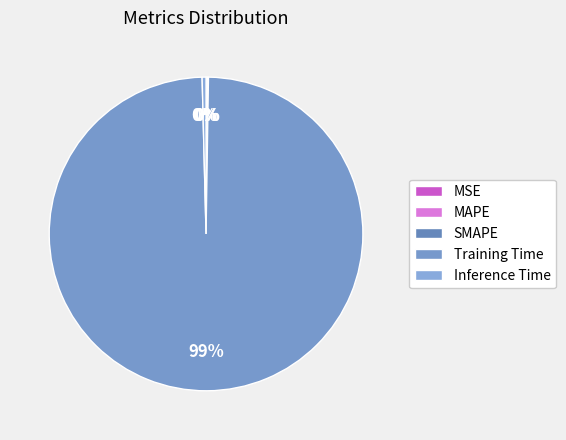

What is the majority slice?

Training Time